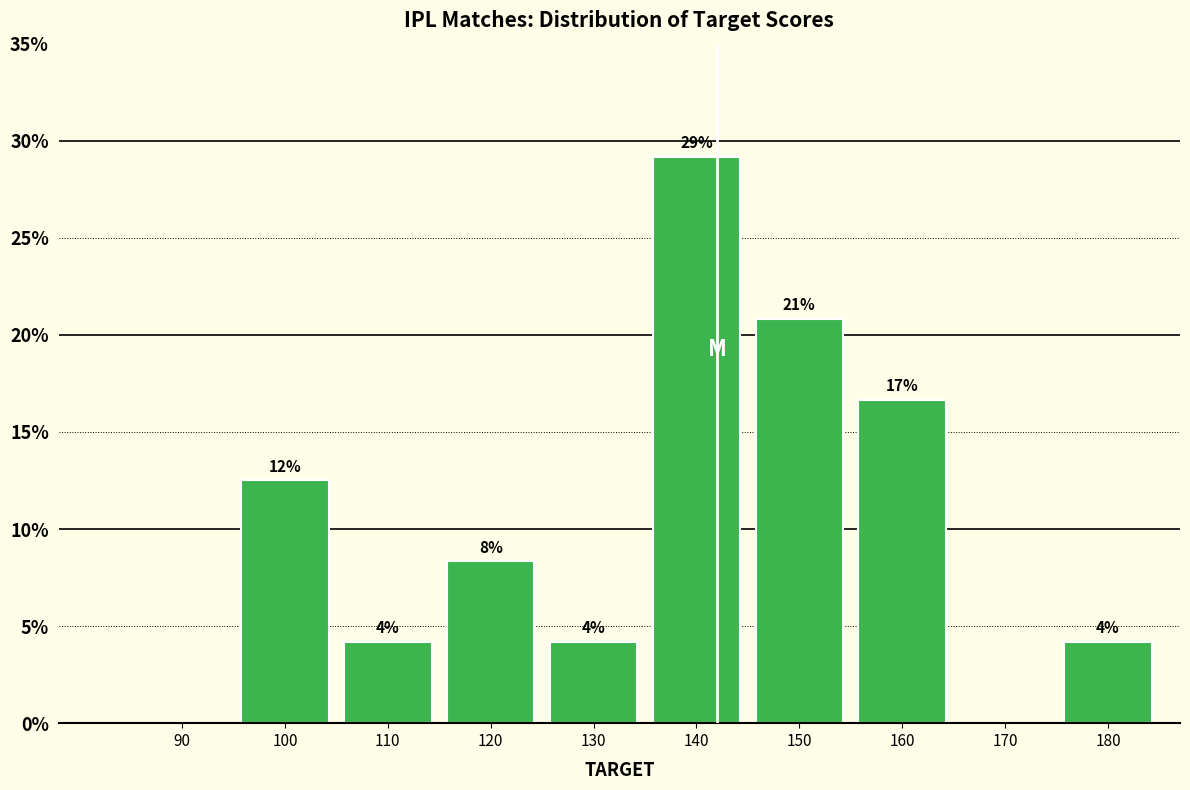

Are the bars horizontal?

No